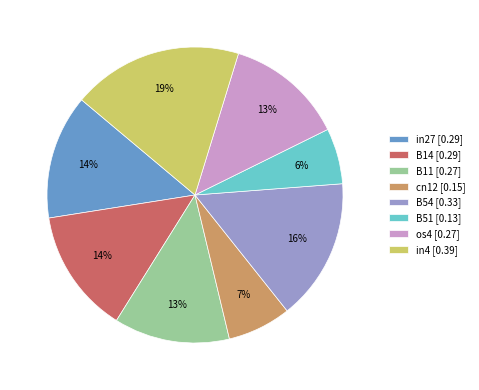

Count the number of slices in the pie.

8